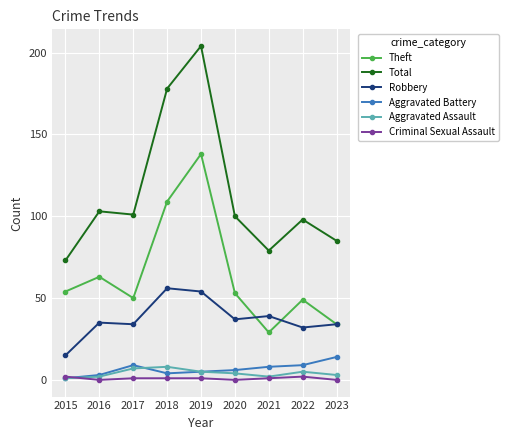

At how many categories does at least one series exceed 18?

9